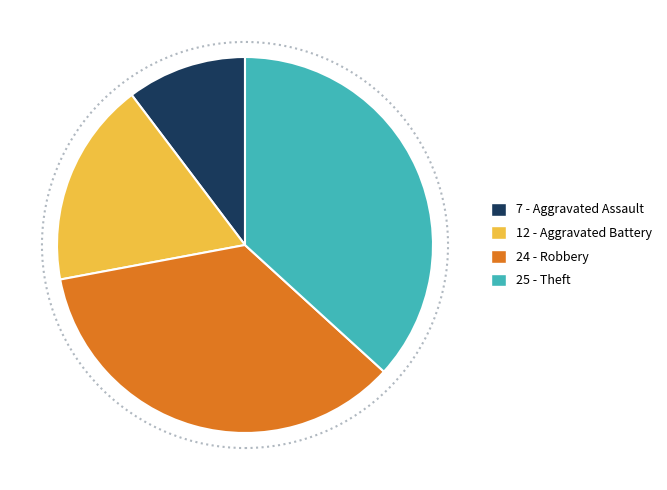

Combined, do 7 - Aggravated Assault and 12 - Aggravated Battery account for over 50%?

No